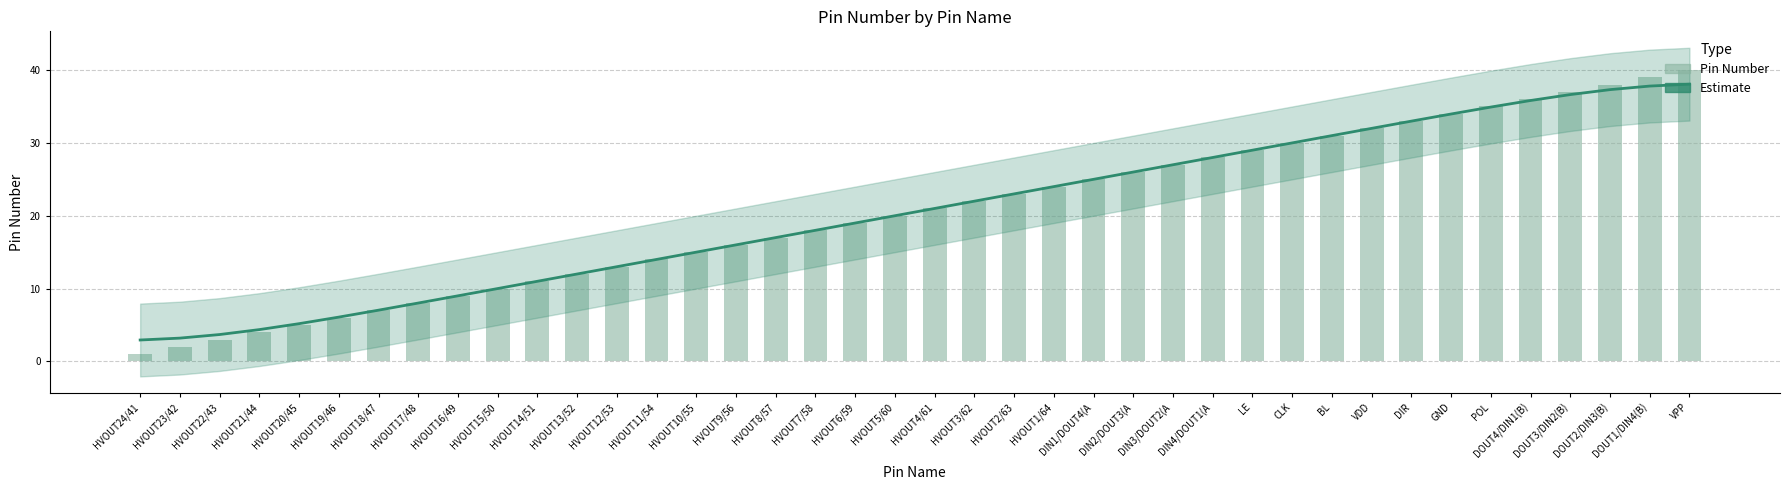

List the series in order of their peak value, lowest first.

Trend (Estimate), Pin Number